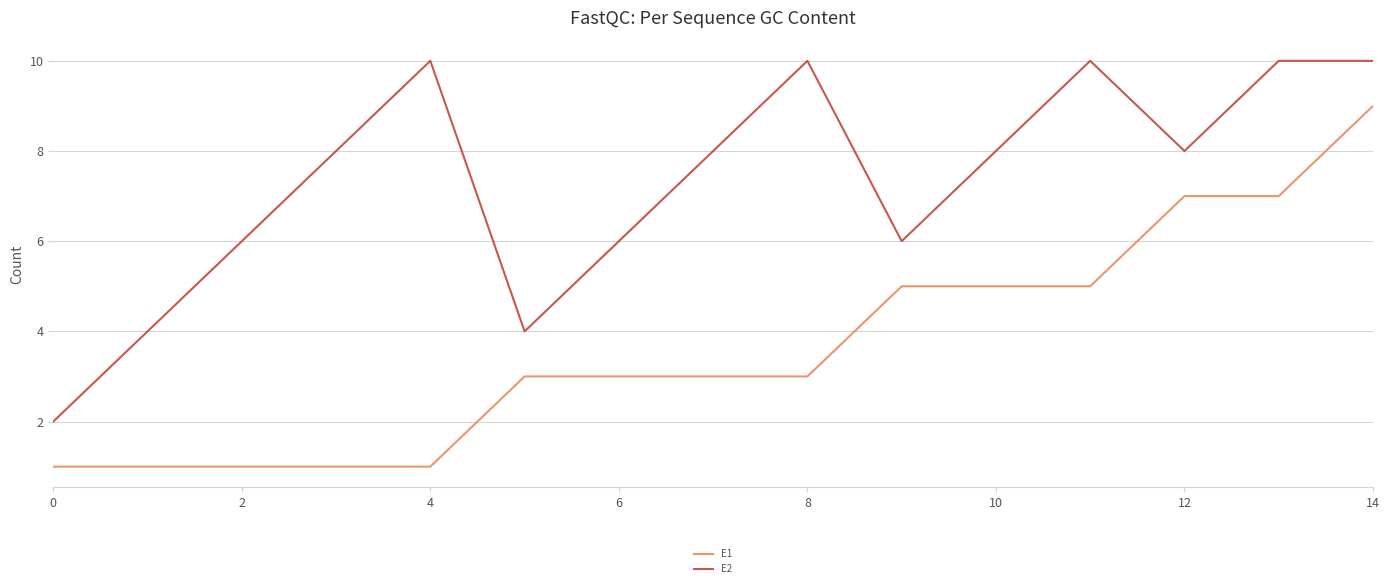

How many lines are shown in the chart?

2